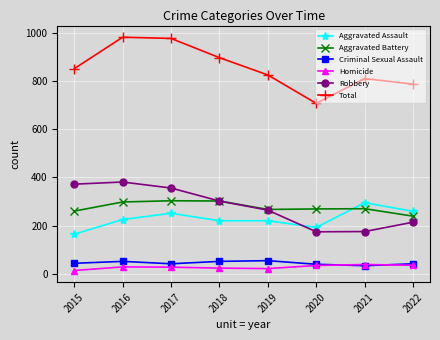

Which series has the largest total across all categories?

Total